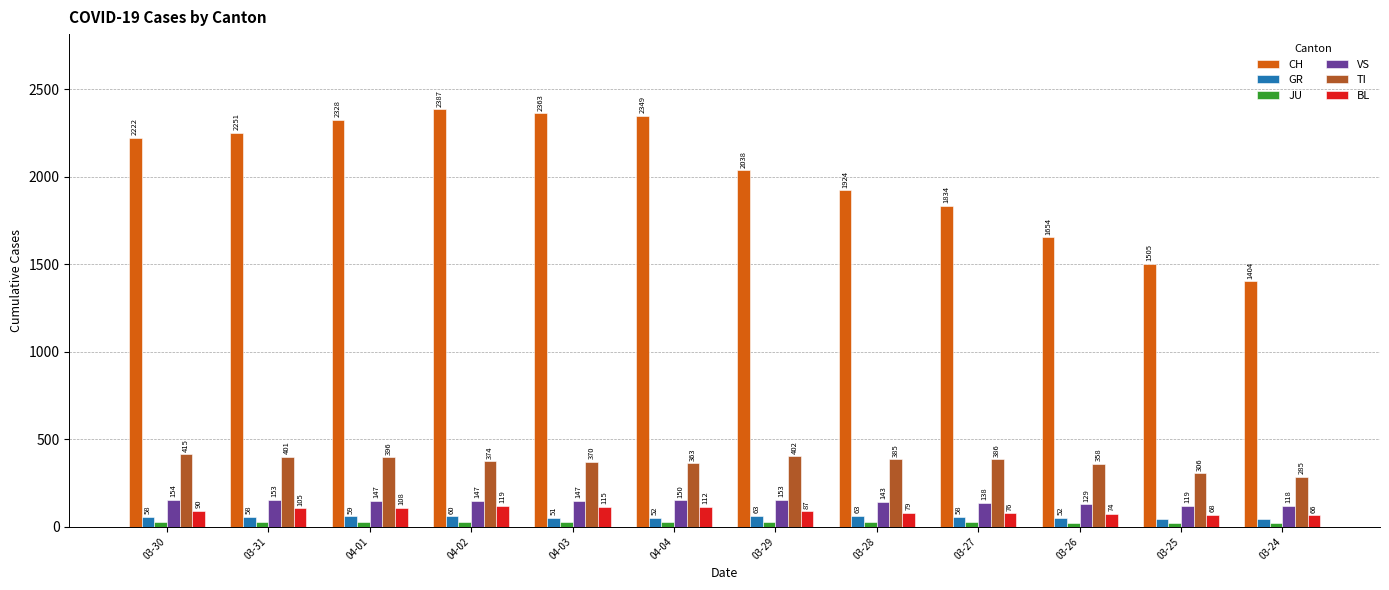

Reading left to right, list all the values displayed in this chart.

CH: 2222	2251	2328	2387	2363	2349	2038	1924	1834	1654	1505	1404
GR: 58	58	59	60	51	52	63	63	58	52	45	43
JU: 28	29	29	29	28	27	28	27	25	22	23	22
VS: 154	153	147	147	147	150	153	143	138	129	119	118
TI: 415	401	396	374	370	363	402	385	386	358	306	285
BL: 90	105	108	119	115	112	87	79	76	74	68	66